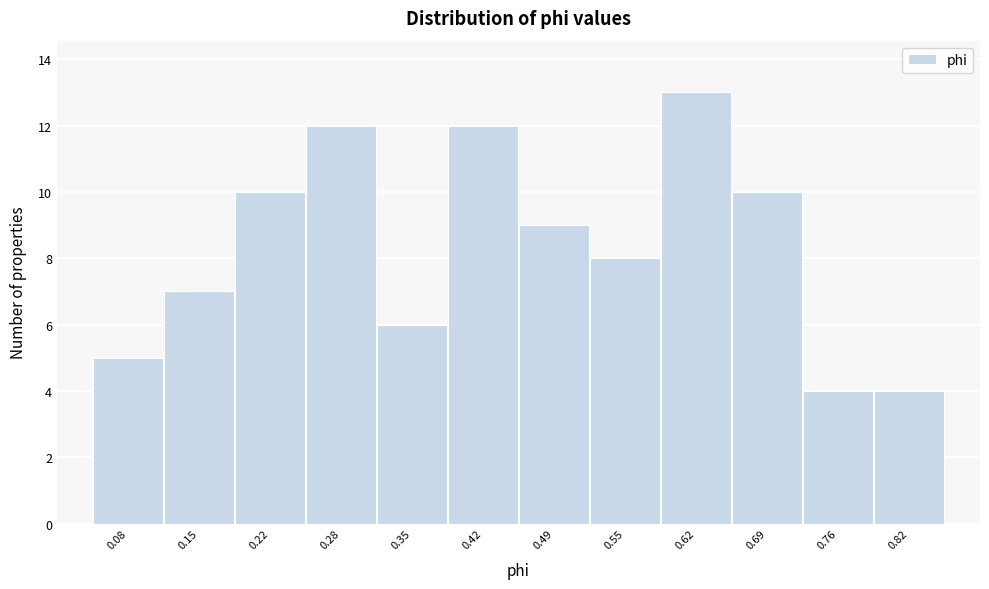

Reading right to left, what are all the values shown in this chart?

4	4	10	13	8	9	12	6	12	10	7	5